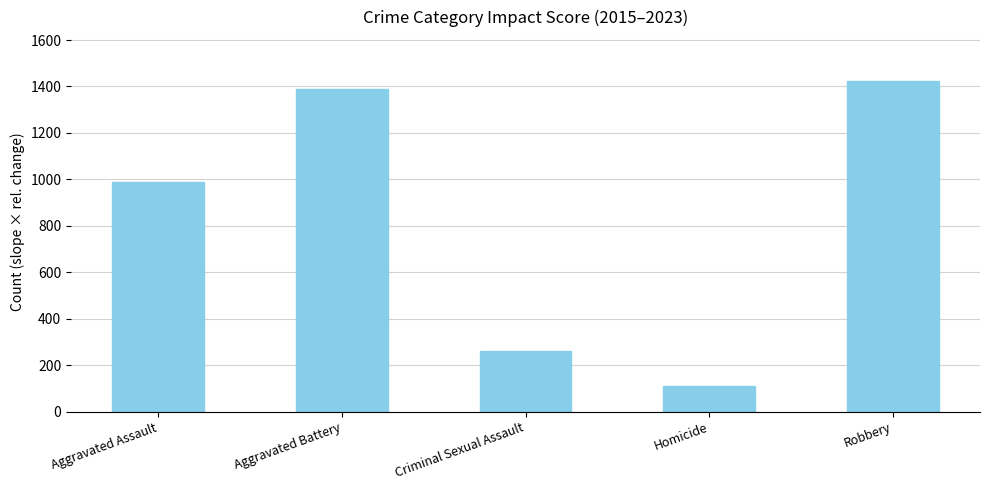

Reading left to right, list all the values displayed in this chart.

Aggravated Assault=988	Aggravated Battery=1390	Criminal Sexual Assault=263	Homicide=110	Robbery=1423